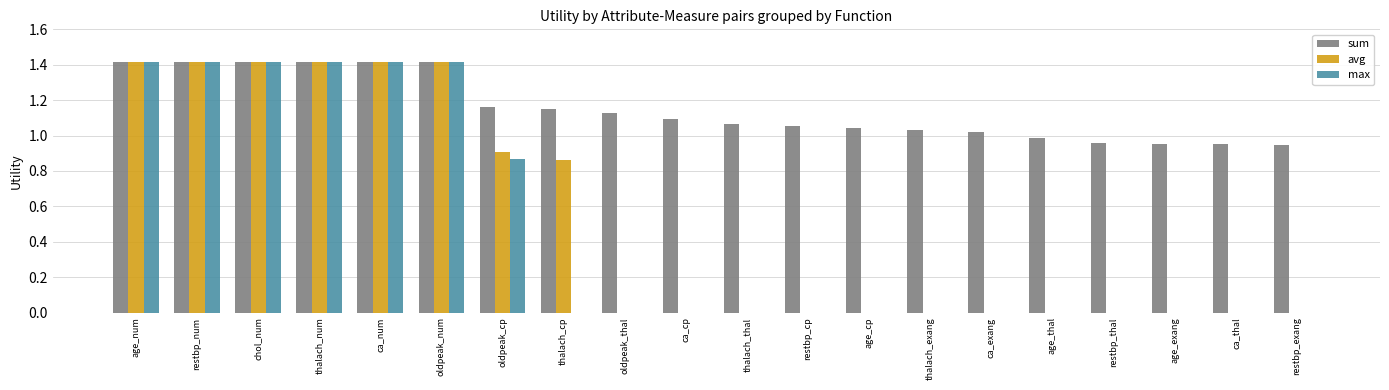

Which series has the largest total across all categories?

sum